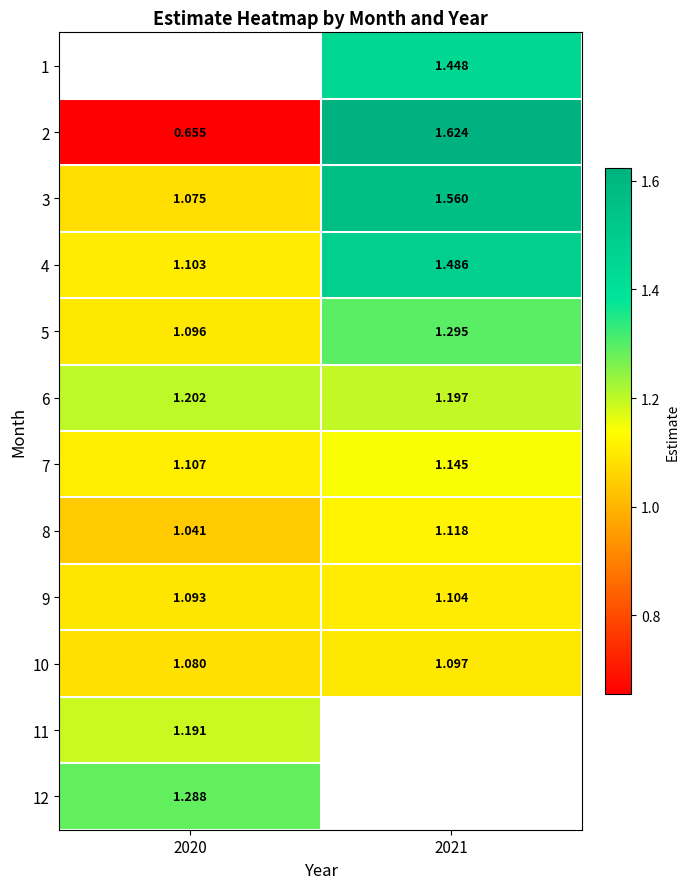

Is the value of 12 at 2020 greater than the value of 10 at 2021?

Yes